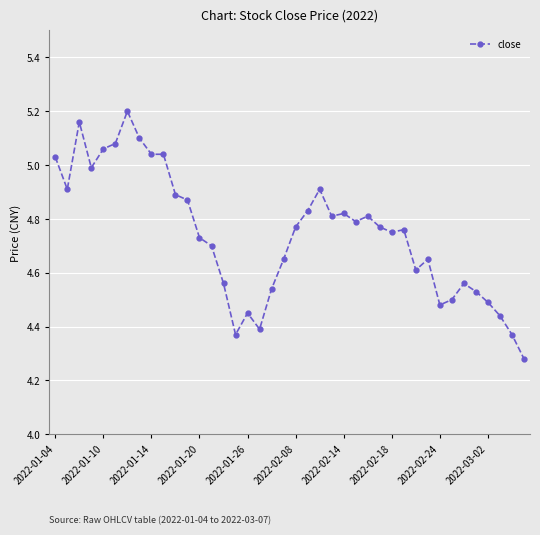

What is the sum of all values?

189.7